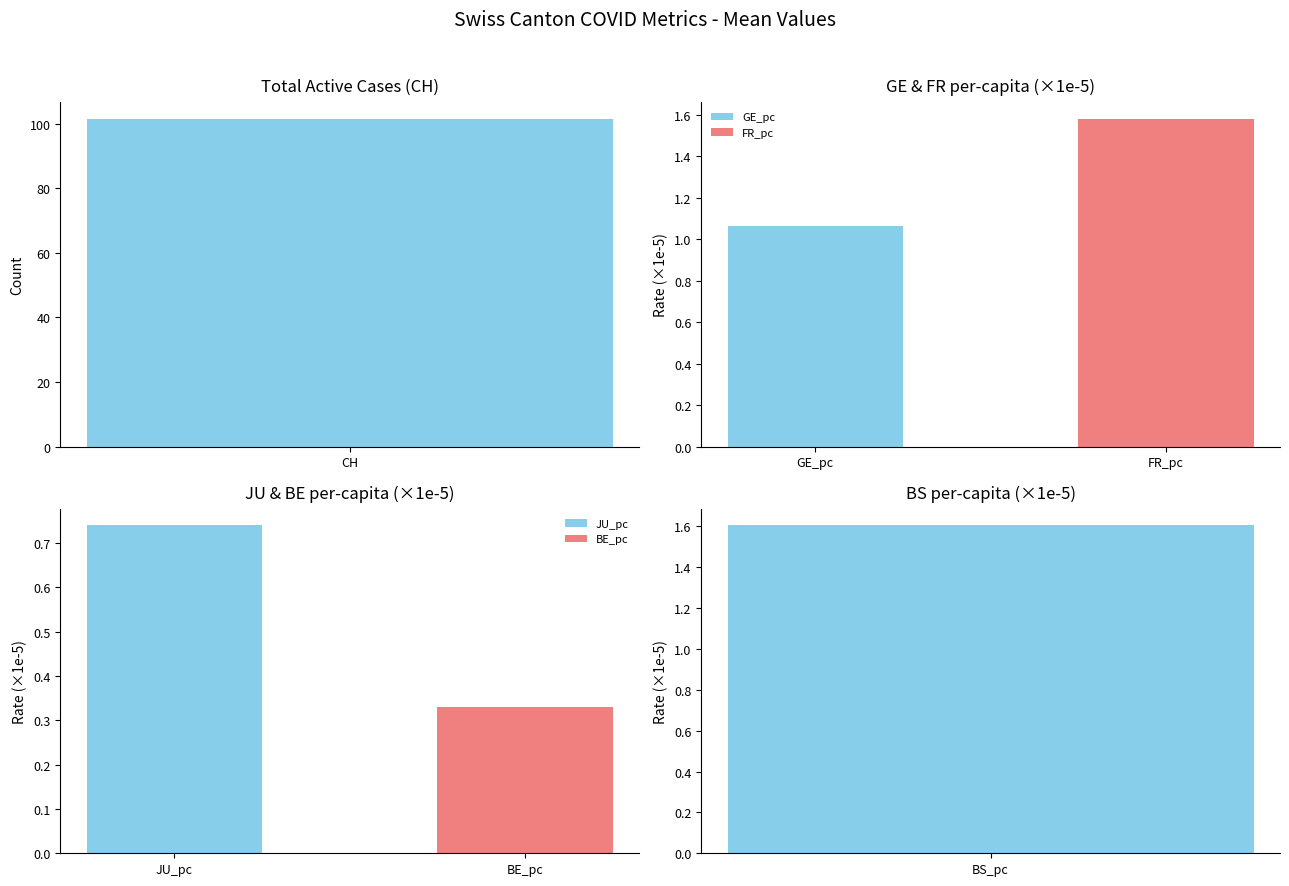

The JU_pc series shows 0.0 at 28. True or false?

False